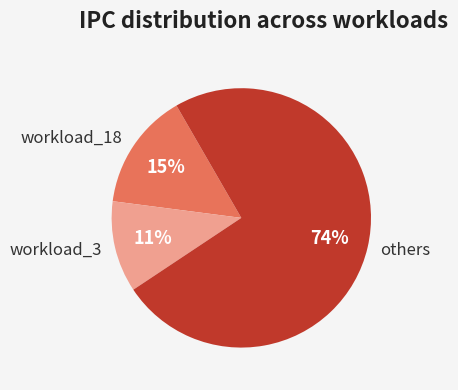

To the nearest percent, what portion does others represent?

74%